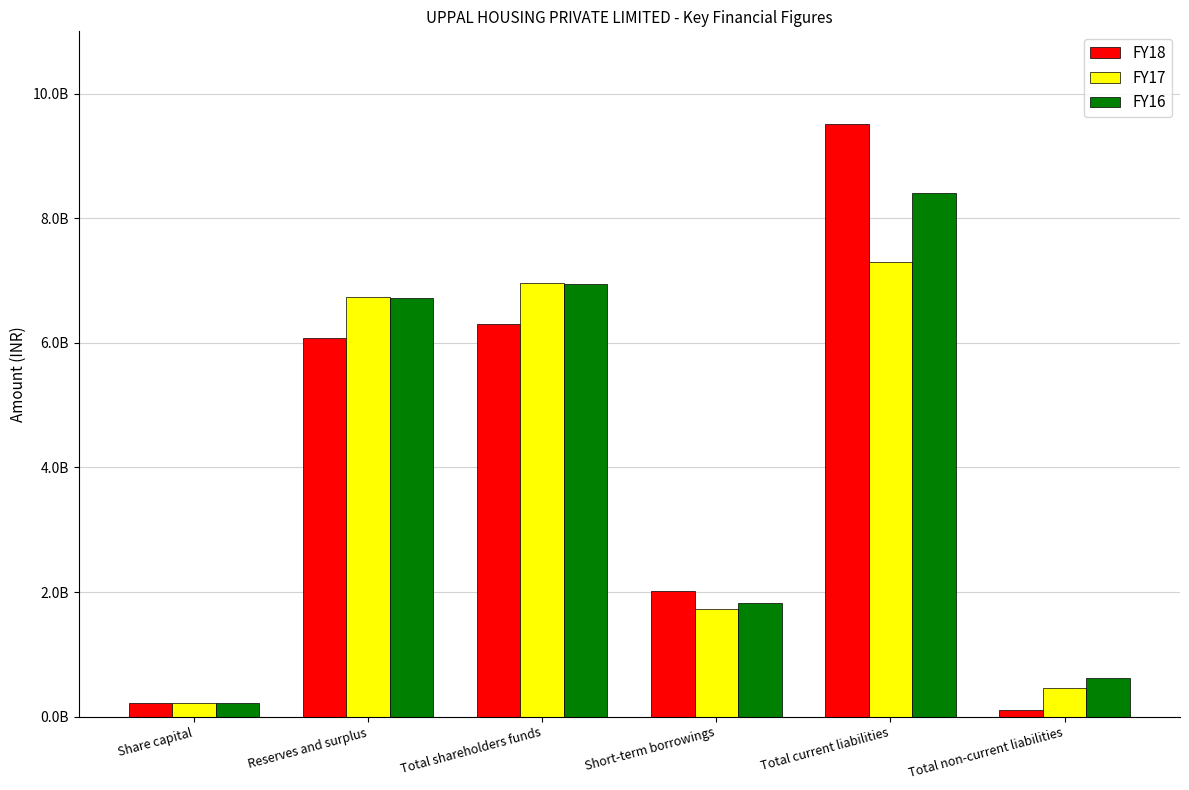

What are all the series names shown in the legend?

FY18, FY17, FY16